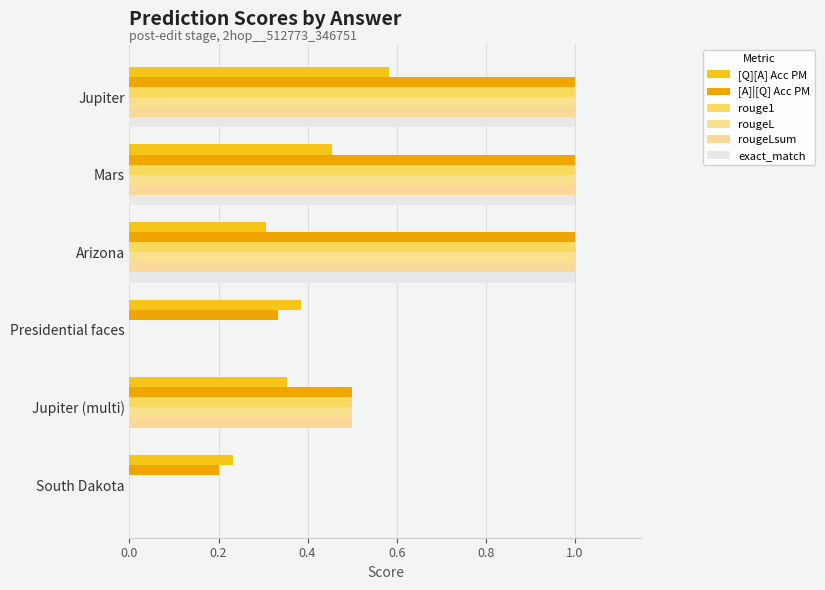

How many groups of bars are there?

6